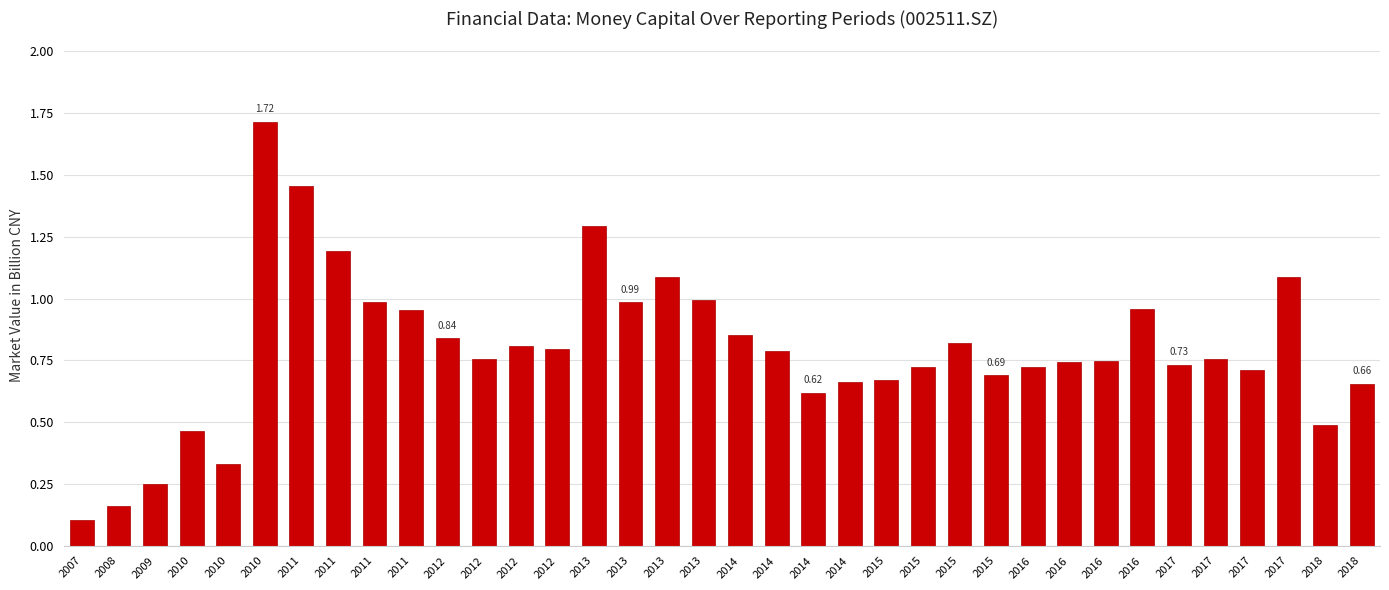

The chart shows a value of 0.8 at 2012. True or false?

True